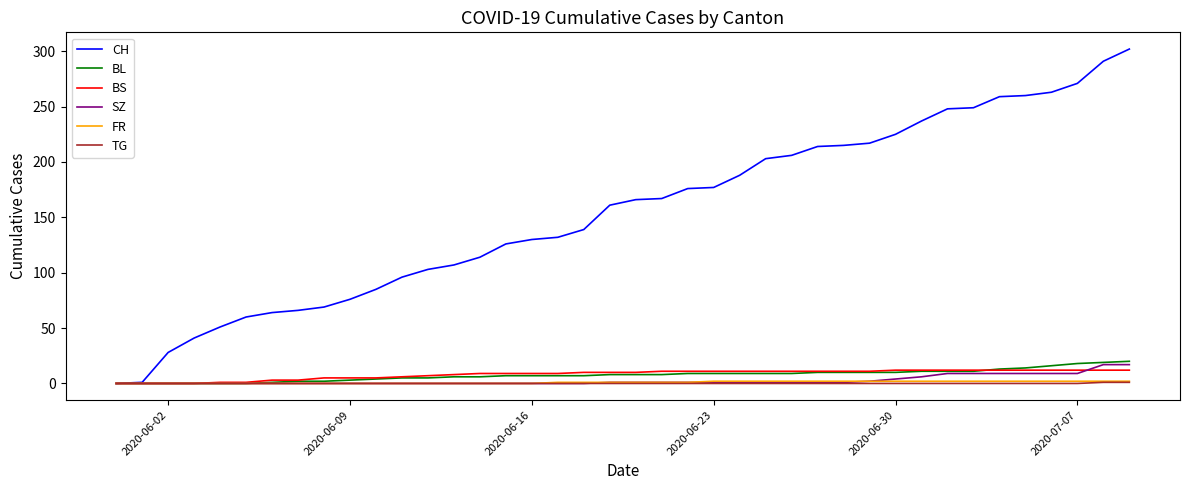

Which series has the largest range (max minus min)?

CH